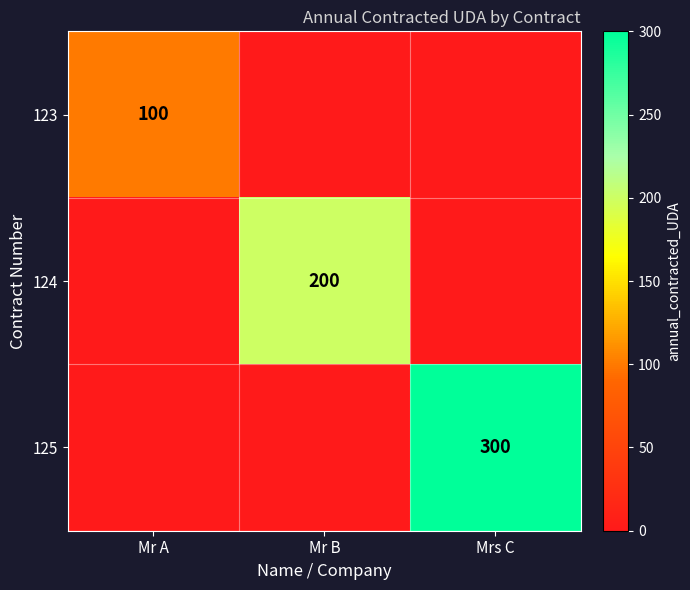

The value of 125 at Mrs C is 300. True or false?

True